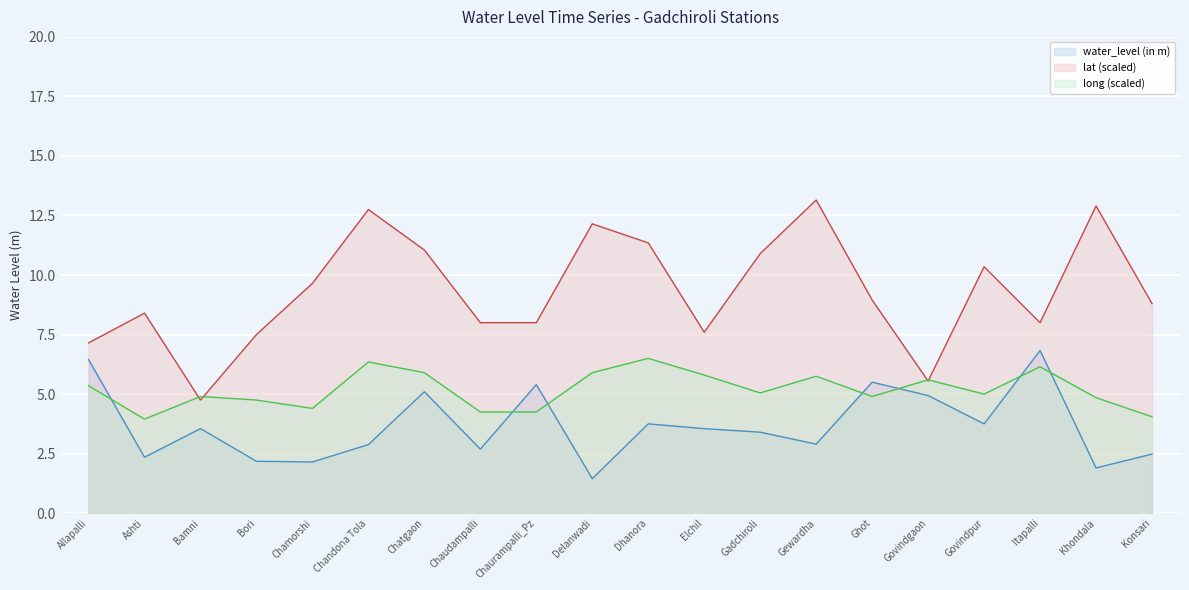

Reading left to right, extract all data points from this chart.

water_level (in m): 6.5	2.4	3.5	2.2	2.1	2.9	5.1	2.7	5.4	1.4	3.8	3.5	3.4	2.9	5.5	4.9	3.8	6.8	1.9	2.5
lat: 7.1	8.4	4.7	7.5	9.6	12.8	11.1	8.0	8.0	12.1	11.3	7.6	10.9	13.1	8.9	5.5	10.4	8.0	12.9	8.8
long: 5.3	4.0	4.9	4.8	4.4	6.3	5.9	4.2	4.2	5.9	6.5	5.8	5.1	5.8	4.9	5.6	5.0	6.2	4.8	4.1